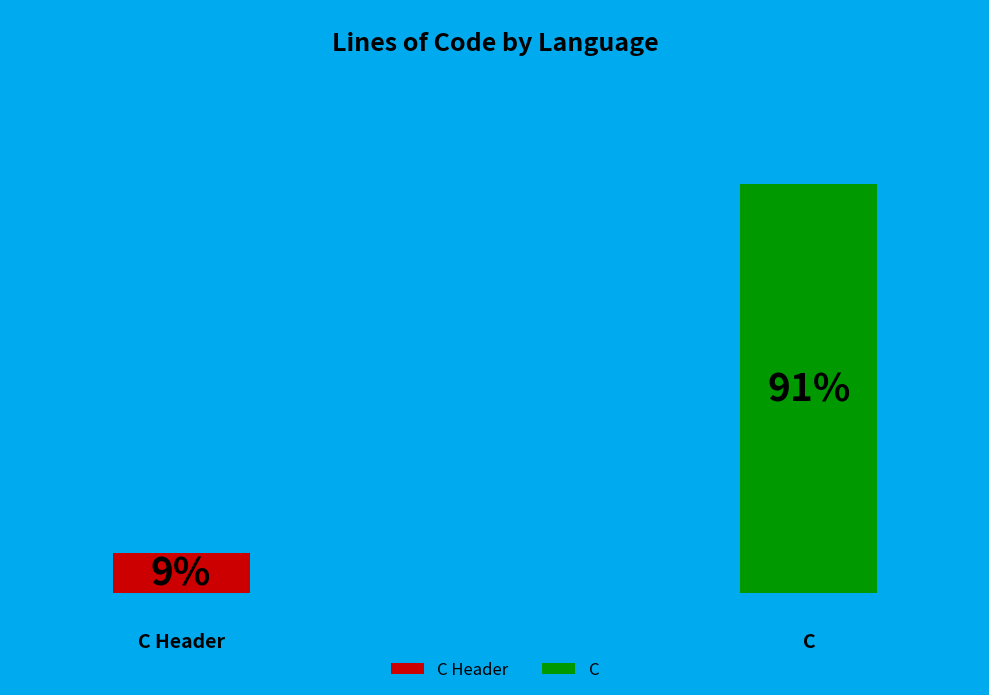

To the nearest percent, what portion does C Header represent?

9%